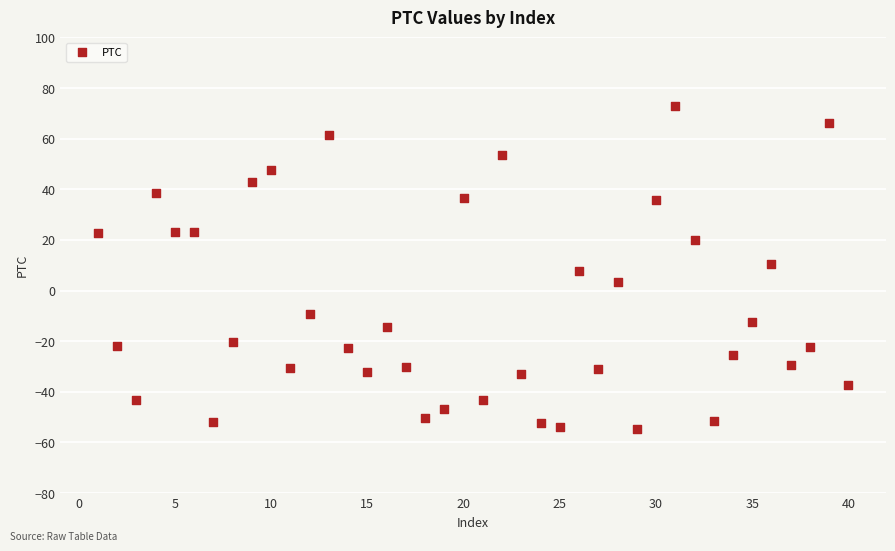

What is the range of X values (max minus min)?

39.0